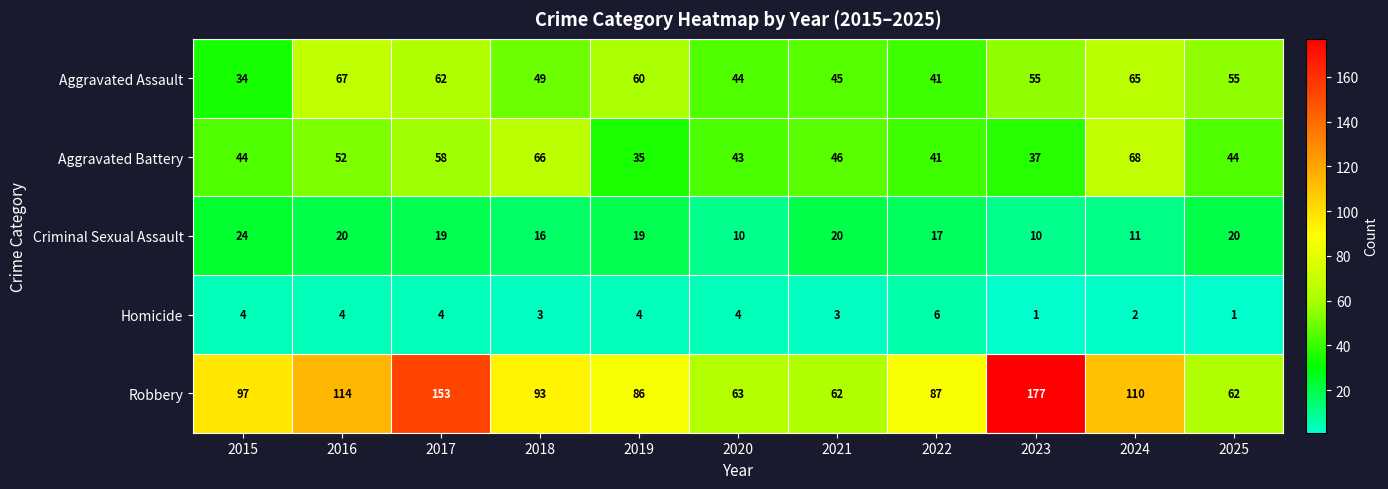

At which label is Aggravated Battery closest to 51?

2016